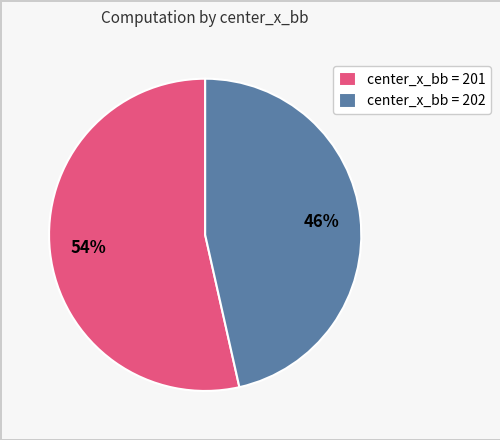

Is it true that center_x_bb = 202 is 55% of the pie?

False